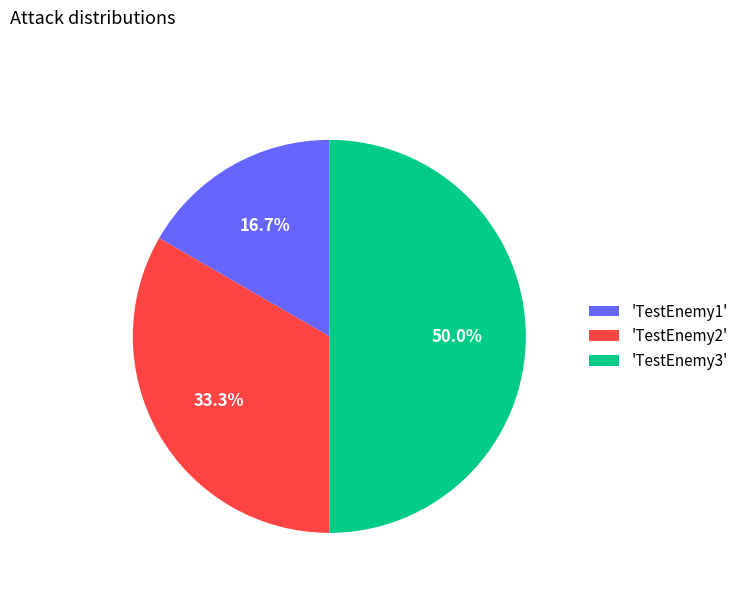

What portion of the pie excludes 'TestEnemy3'?

50.0%